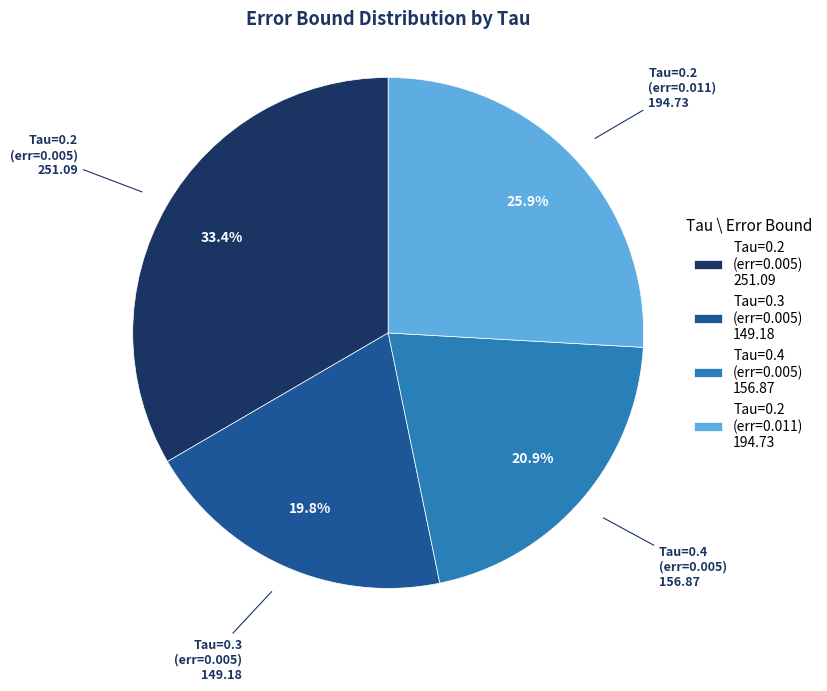

Which has a higher value, Tau=0.2 (err=0.005) or Tau=0.3 (err=0.005)?

Tau=0.2 (err=0.005)